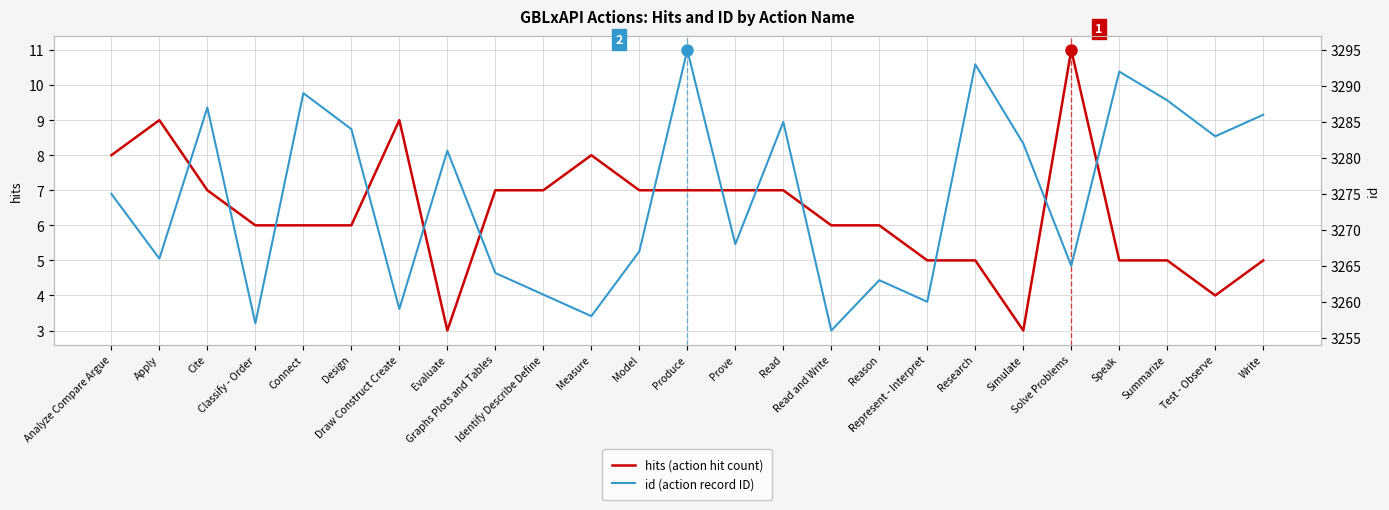

Is the value of hits at Classify - Order greater than the value of id at Graphs Plots and Tables?

No